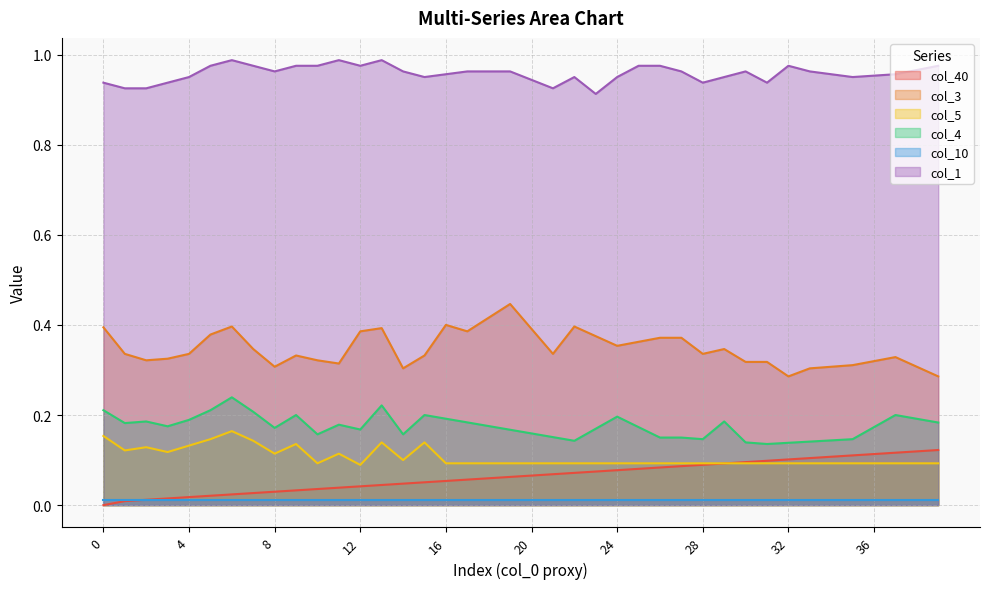

The col_5 series shows 0.0 at 35. True or false?

False